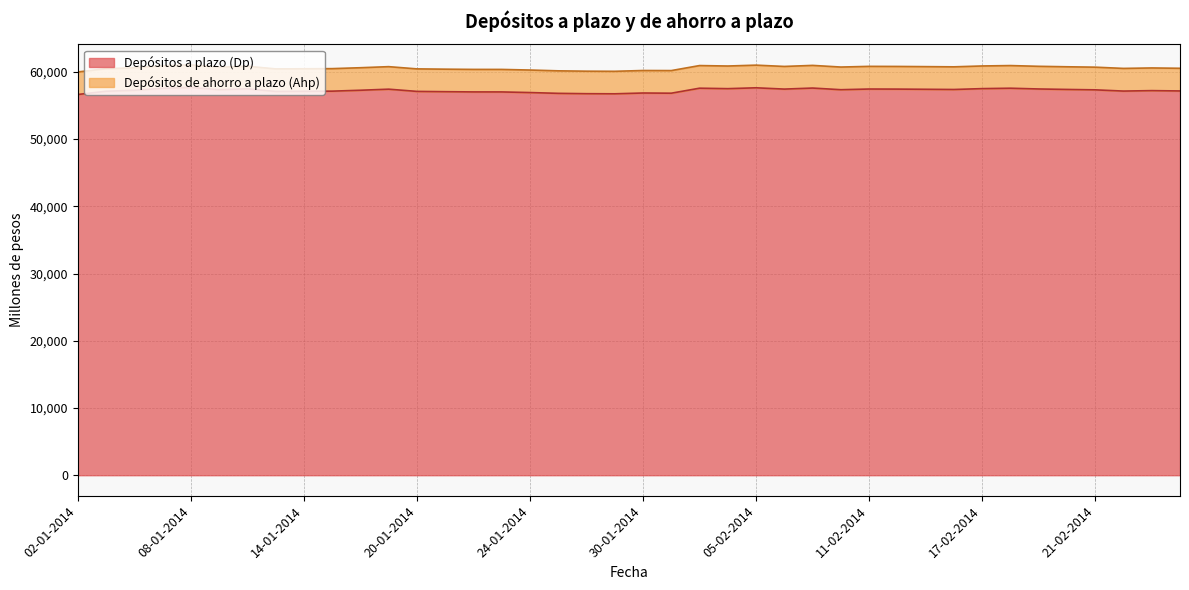

At which label is the value closest to 57167?

26-02-2014